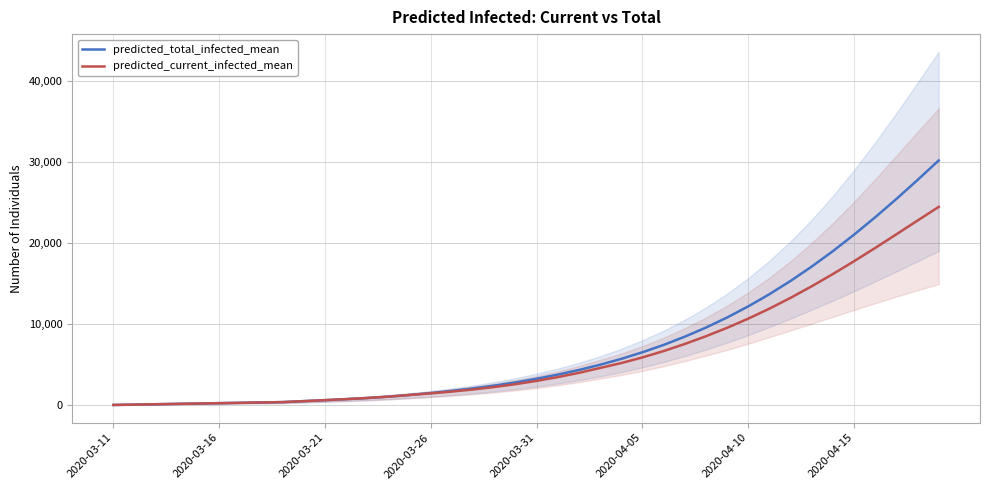

What is the highest value of the predicted_current_infected_mean series?

24492